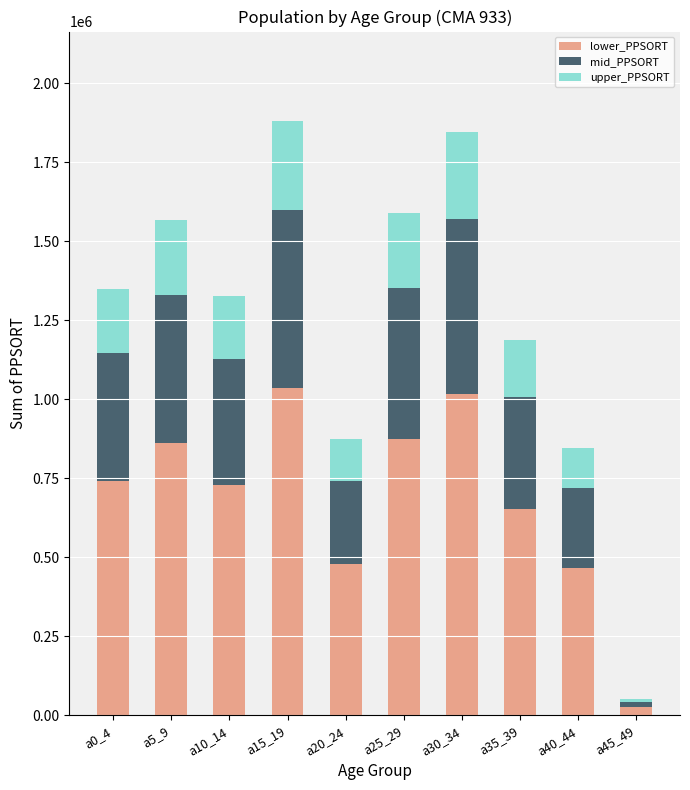

What is the maximum value for lower_PPSORT?

1034331